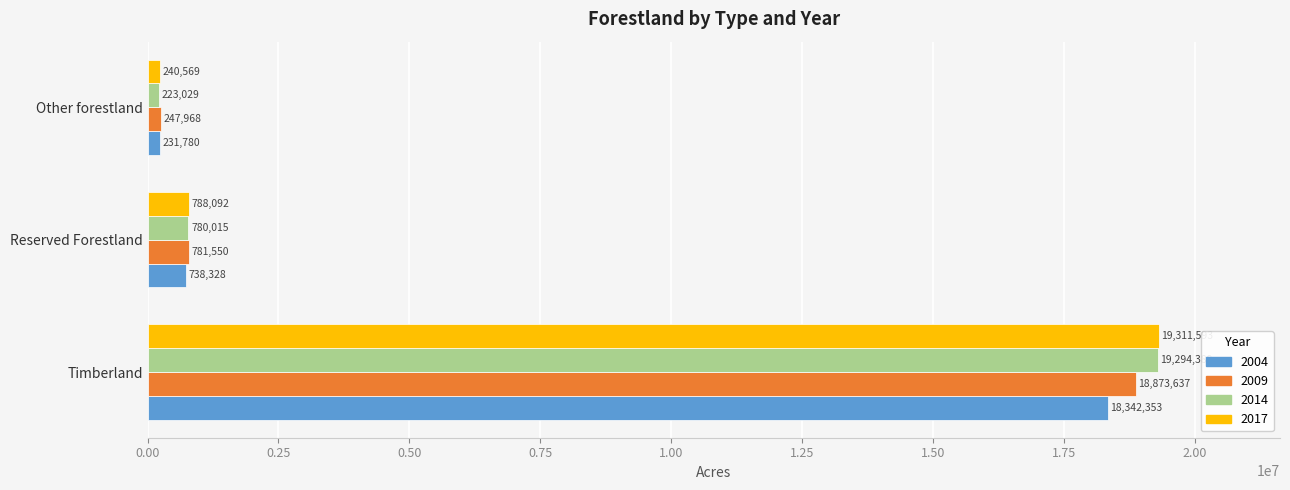

At how many categories does at least one series exceed 11439809?

1